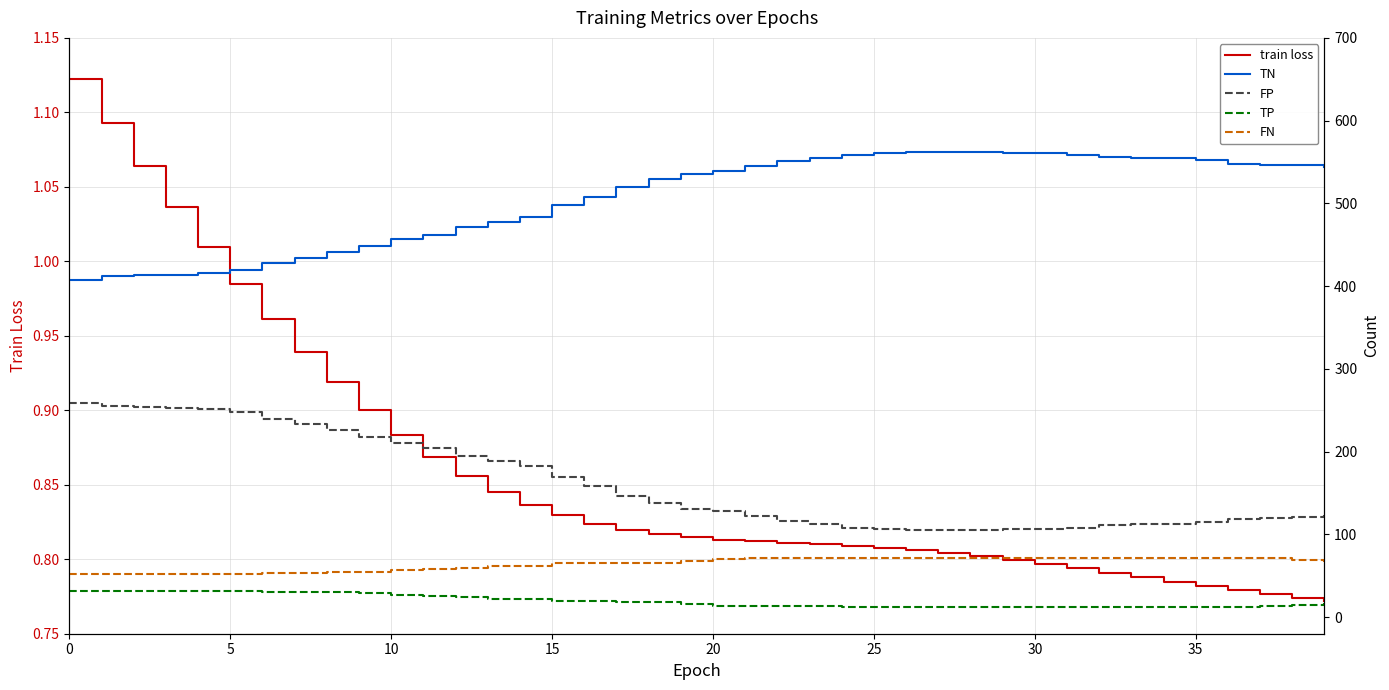

At 17, list the series in order from smallest to largest.

train loss, TP, FN, FP, TN